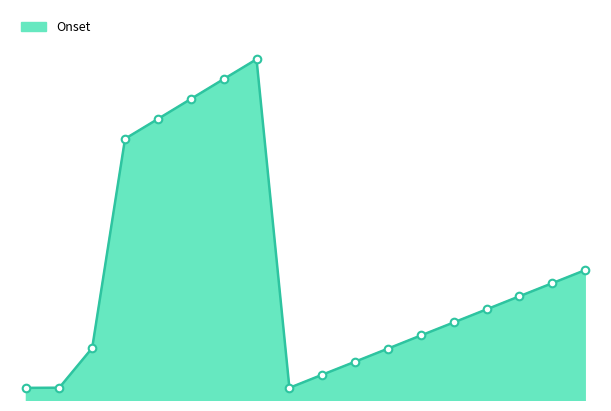

Is this an area chart (filled region under the line)?

Yes